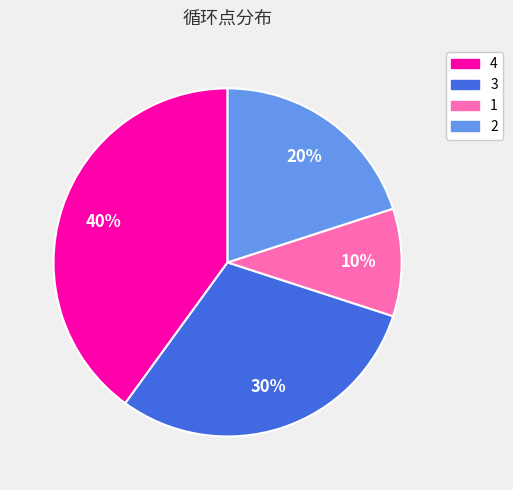

Is 3 the majority of the pie?

No